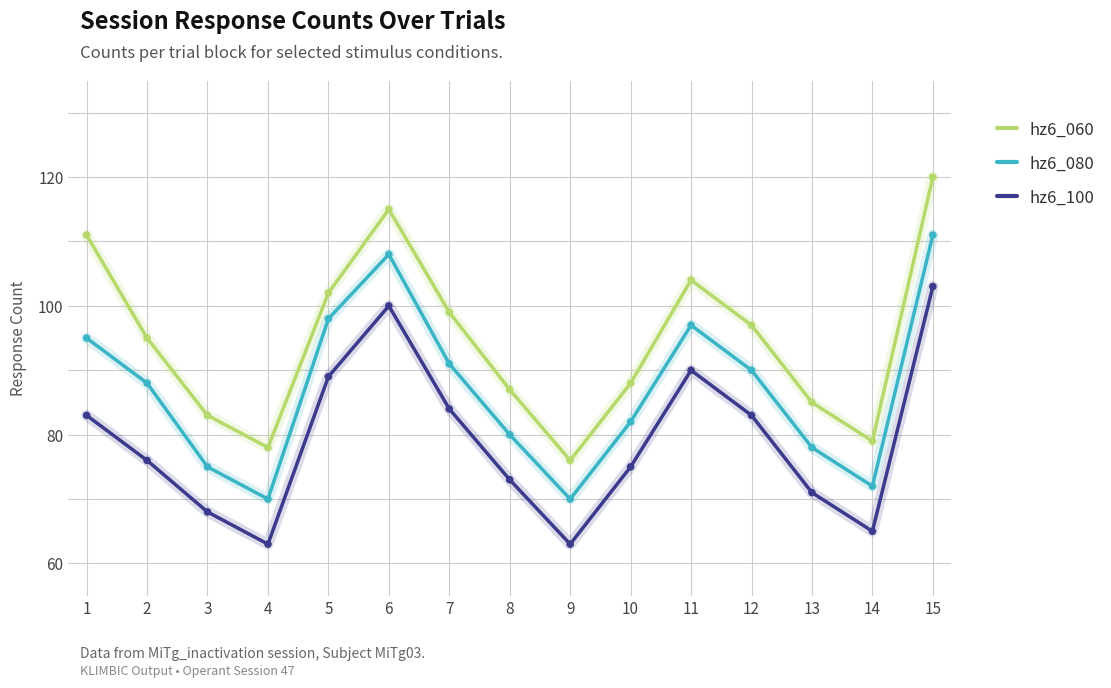

Which series has the largest total across all categories?

hz6_060